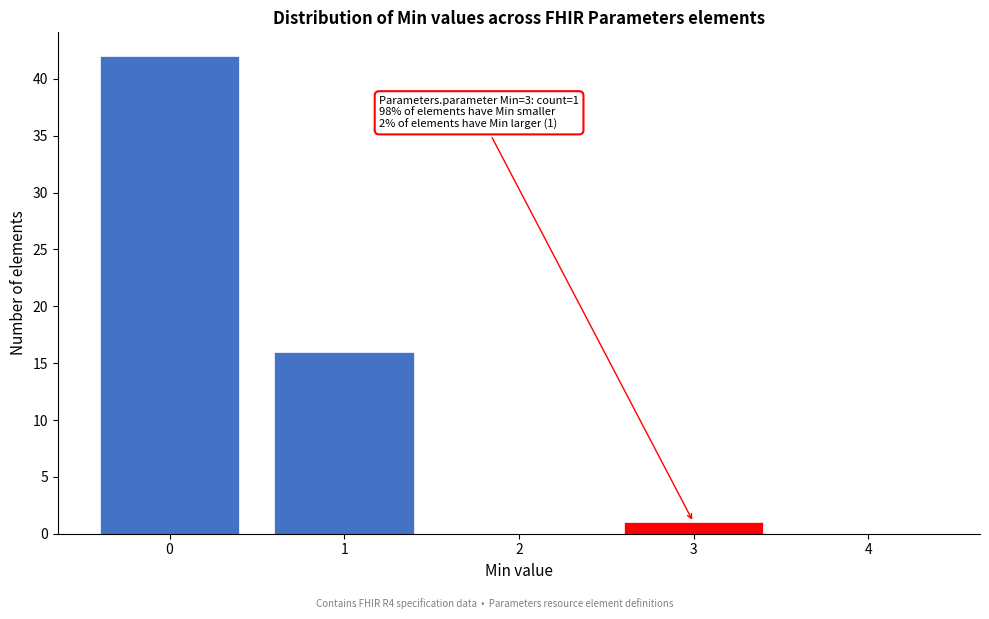

Which range on the x-axis has the tallest bar?

-0.5 to 0.5